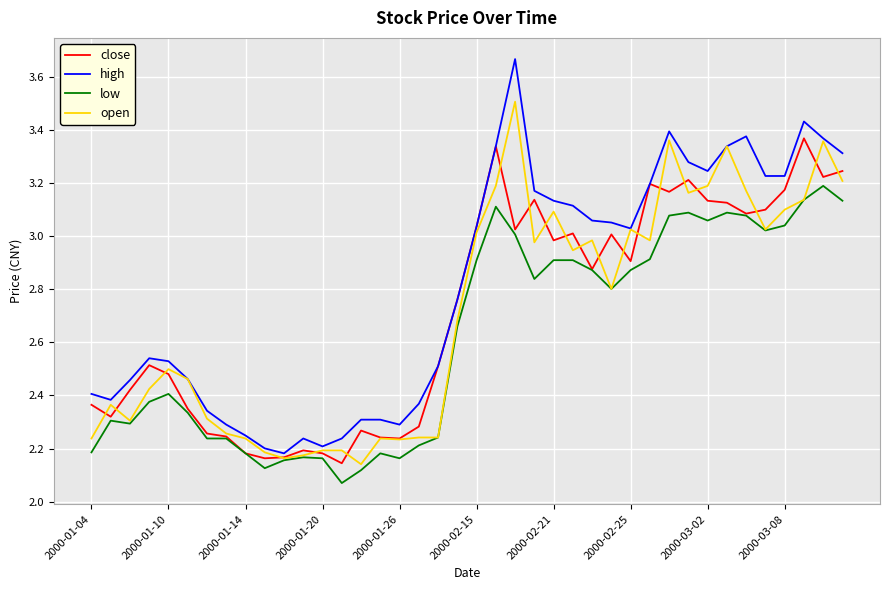

Which series has the largest total across all categories?

high